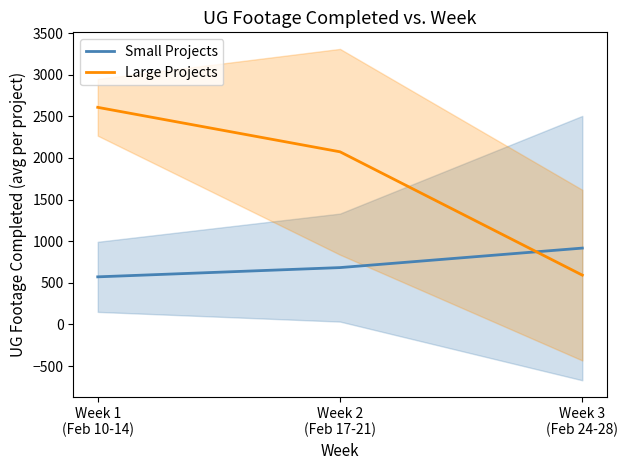

What is the sum of all Small Projects values?

2171.2